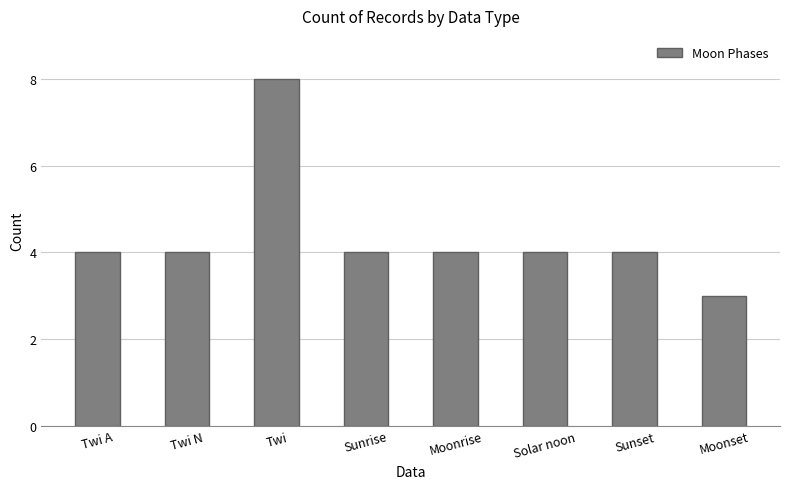

Count the number of categories in the chart.

8